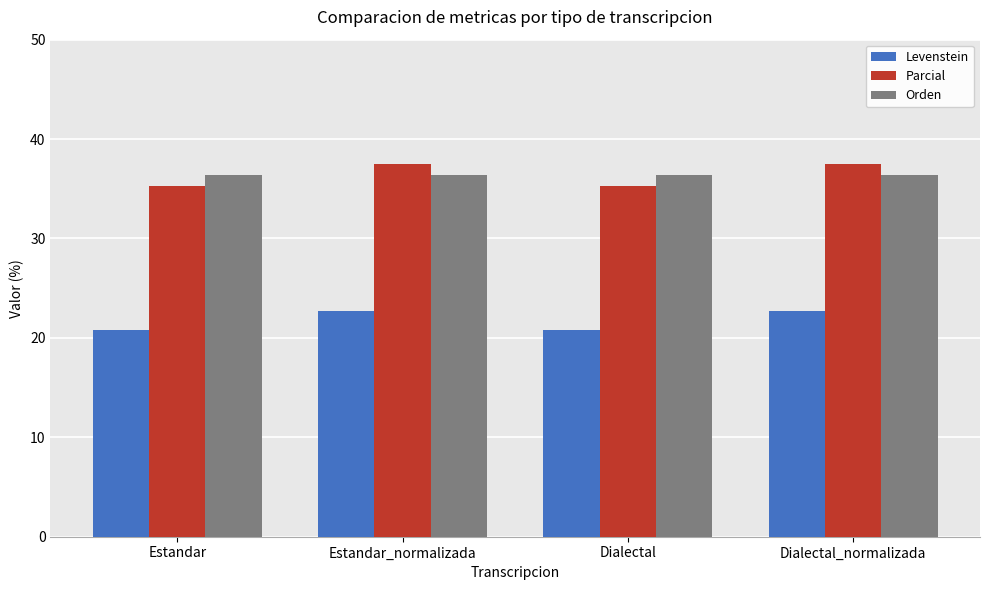

Reading left to right, what are all the values shown in this chart?

Levenstein: Estandar=20.8	Estandar_normalizada=22.7	Dialectal=20.8	Dialectal_normalizada=22.7
Parcial: Estandar=35.3	Estandar_normalizada=37.5	Dialectal=35.3	Dialectal_normalizada=37.5
Orden: Estandar=36.4	Estandar_normalizada=36.4	Dialectal=36.4	Dialectal_normalizada=36.4